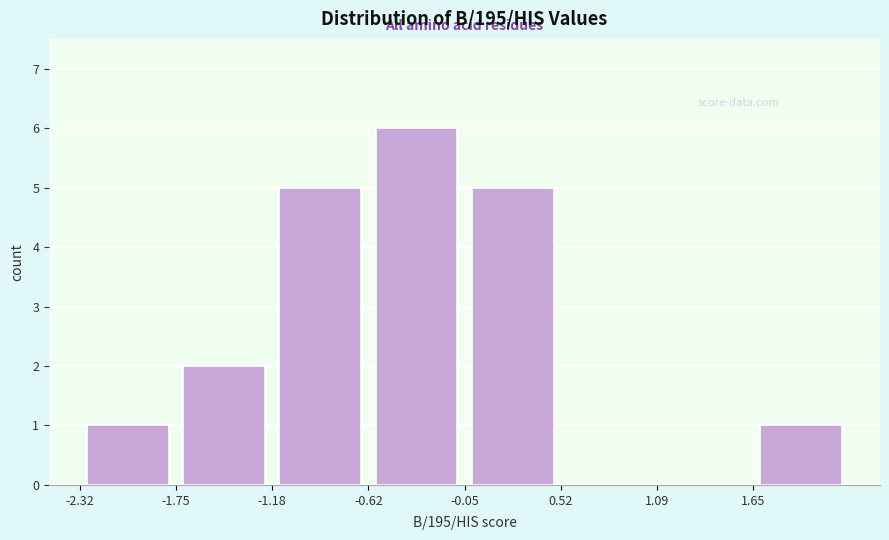

Which range on the x-axis has the tallest bar?

-0.6 to 0.0